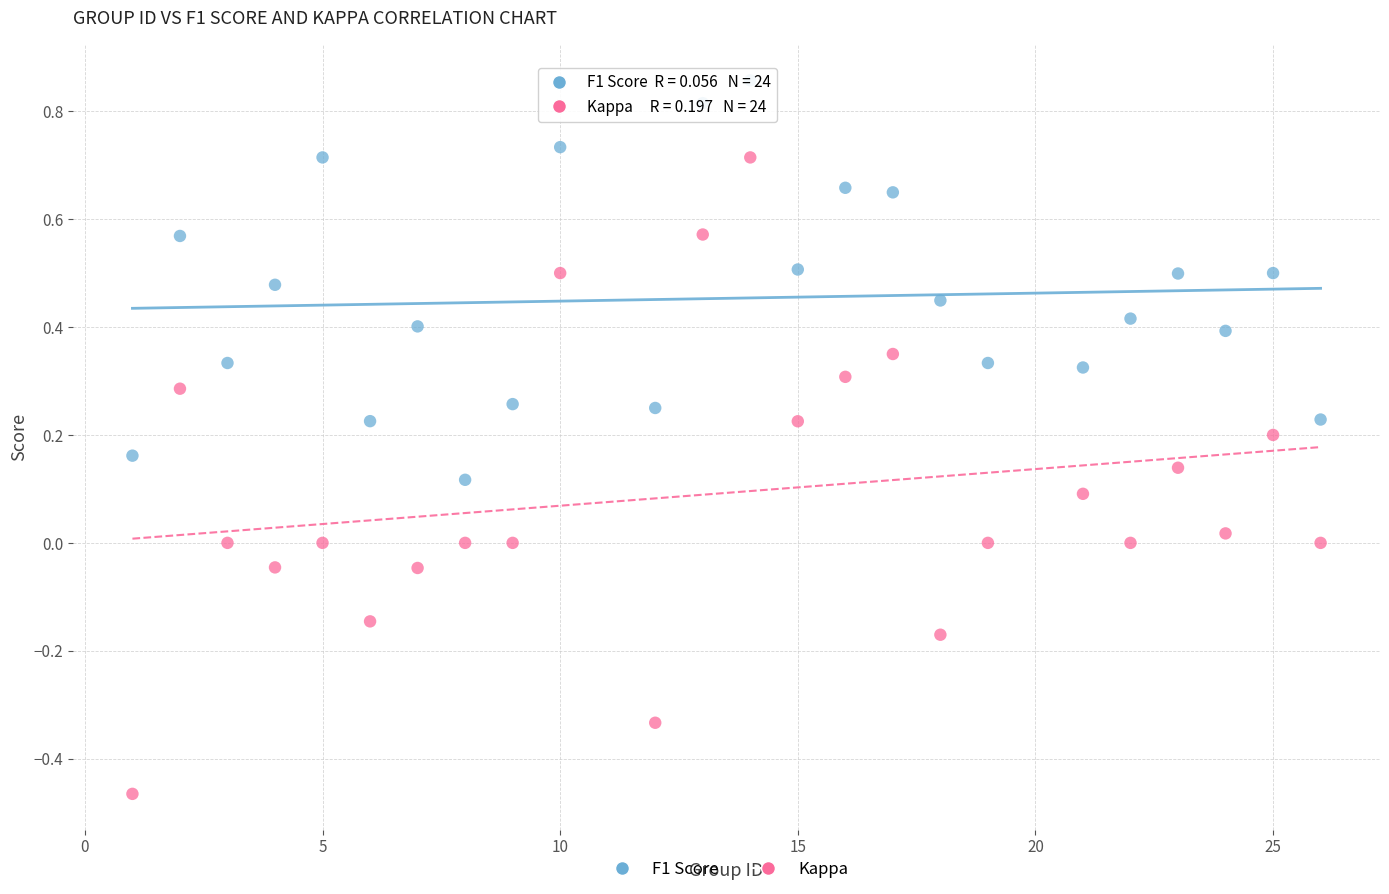

Which series contains the lowest Y value?

Kappa